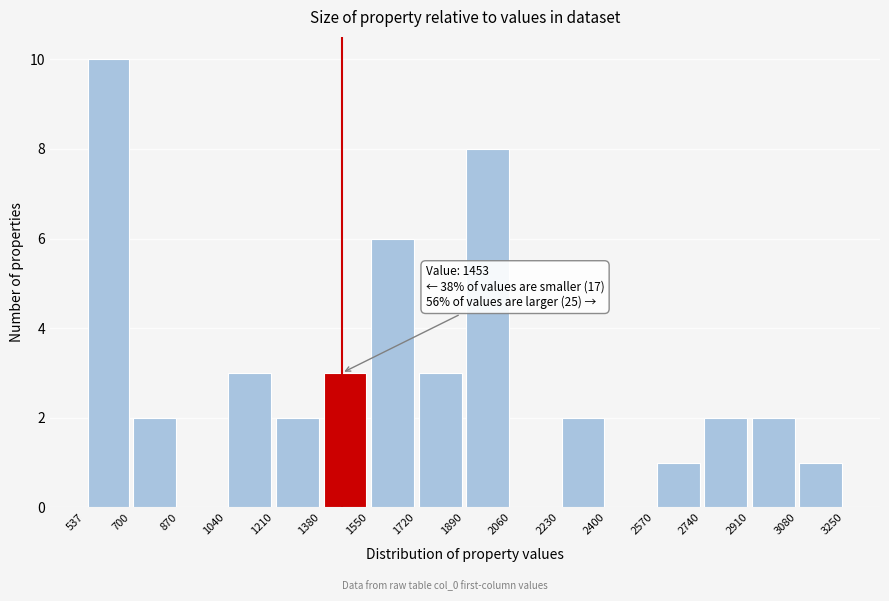

Over which range of the x-axis is the bar tallest?

537 to 700